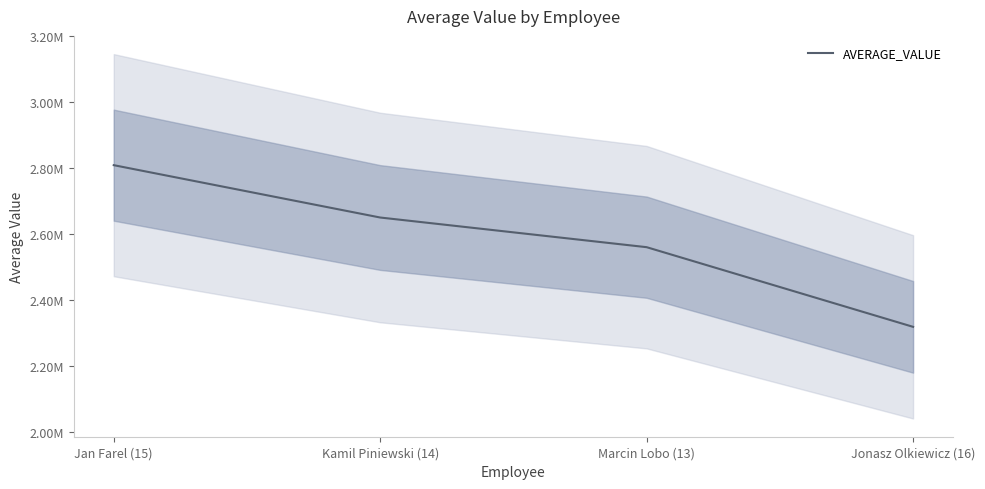

Where is the data nearest to the value 2563433?

Marcin Lobo (13)